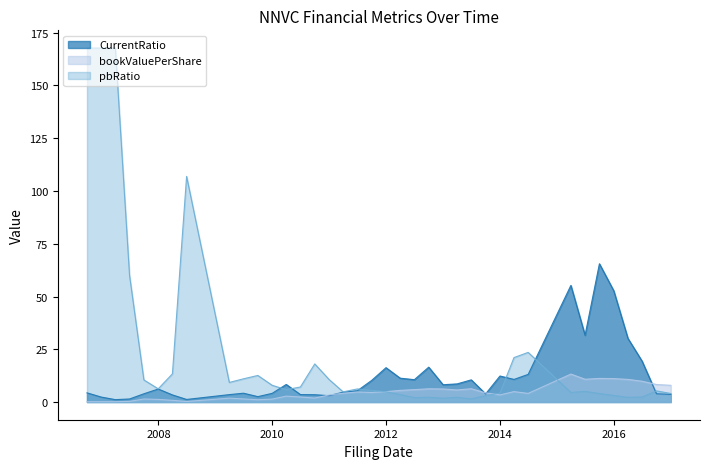

How many lines are shown in the chart?

3